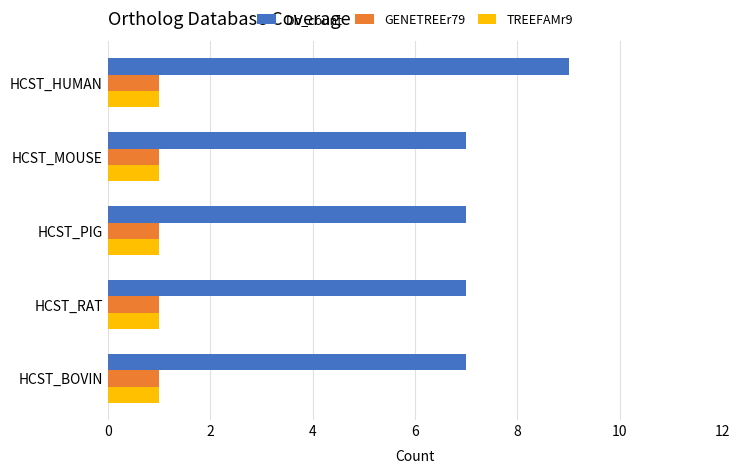

The GENETREEr79 series shows 1 at HCST_RAT. True or false?

True